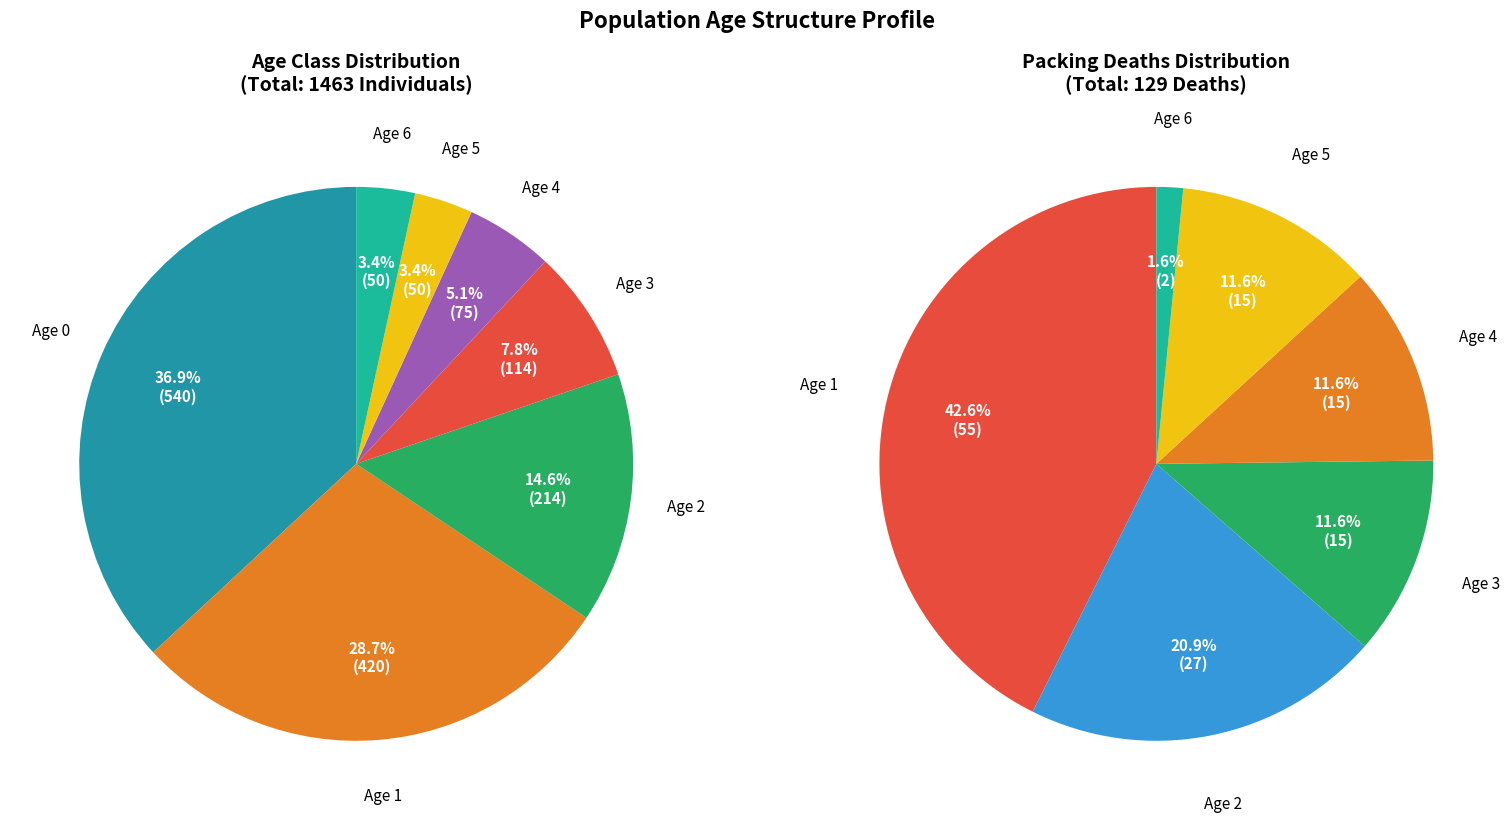

Is there any slice that represents more than half of the pie?

No